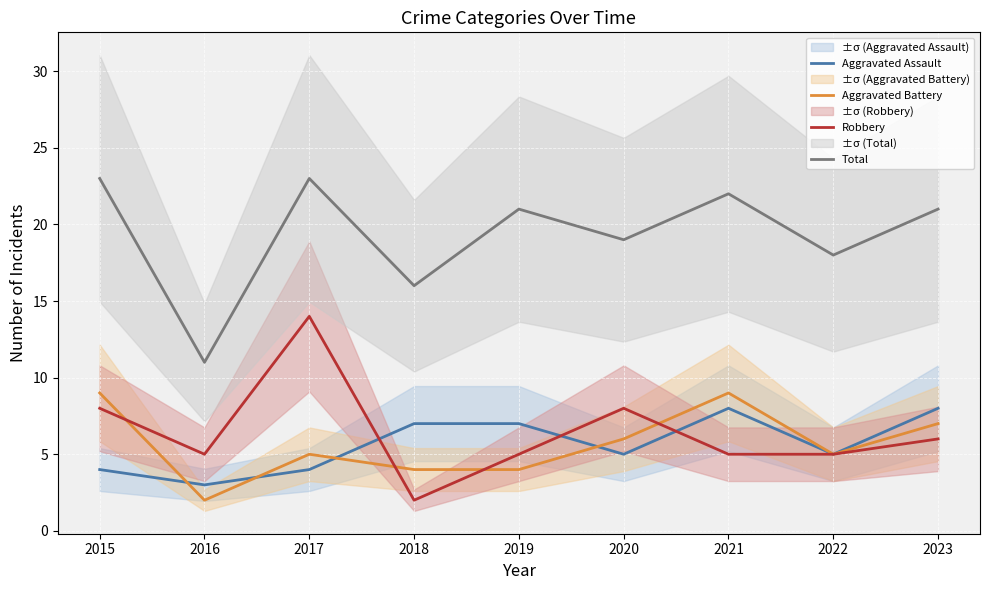

What is the value of the Aggravated Battery point at the 6th from the left?

6